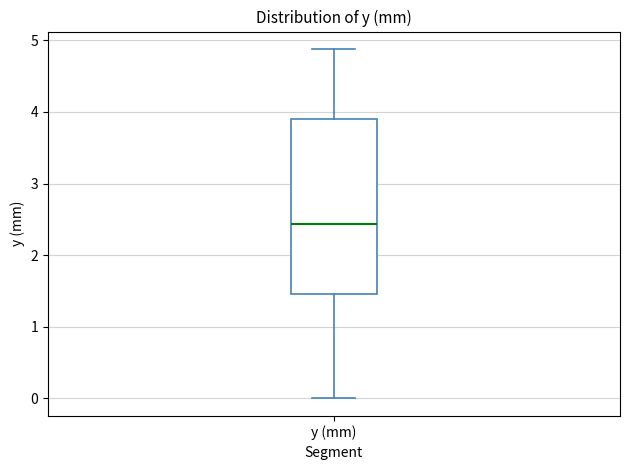

Read this box plot against the y-axis: the position of the median line, the range covered by the box, and the ends of both whiskers. The values are not printed on the chart, so give them approximately, as read against the axis.

median 2.4, box 1.5 to 3.9, whiskers 0.0 to 4.9